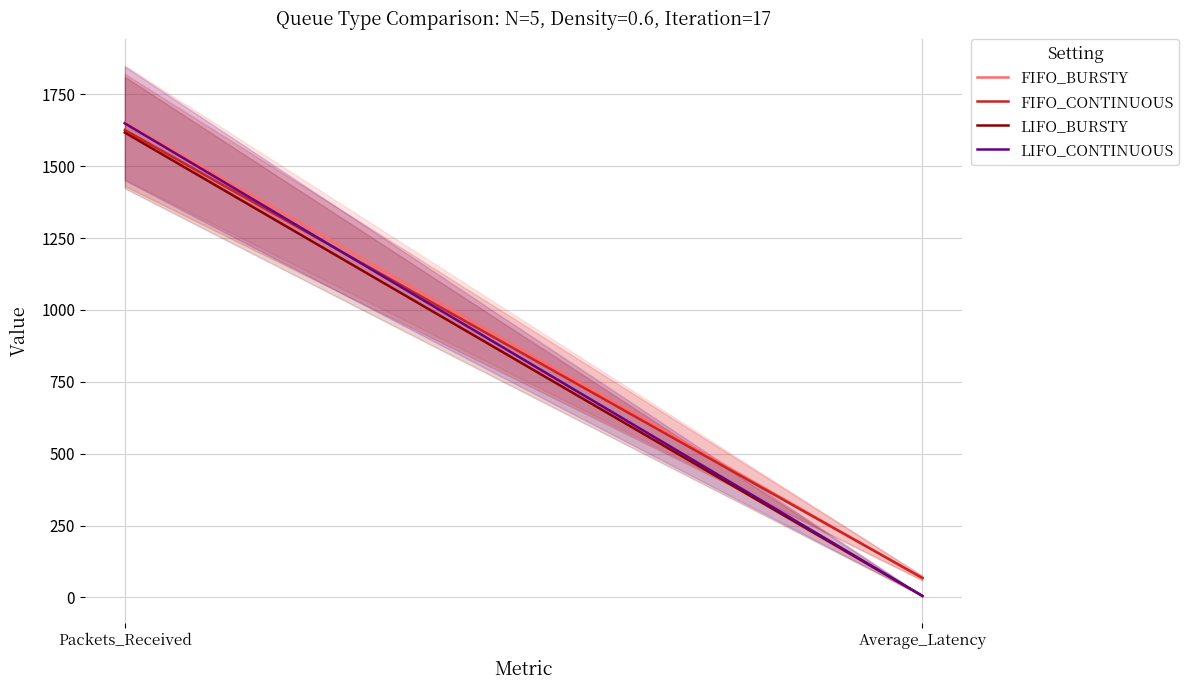

Is it true that FIFO_CONTINUOUS equals 497.7 at Packets_Received?

False